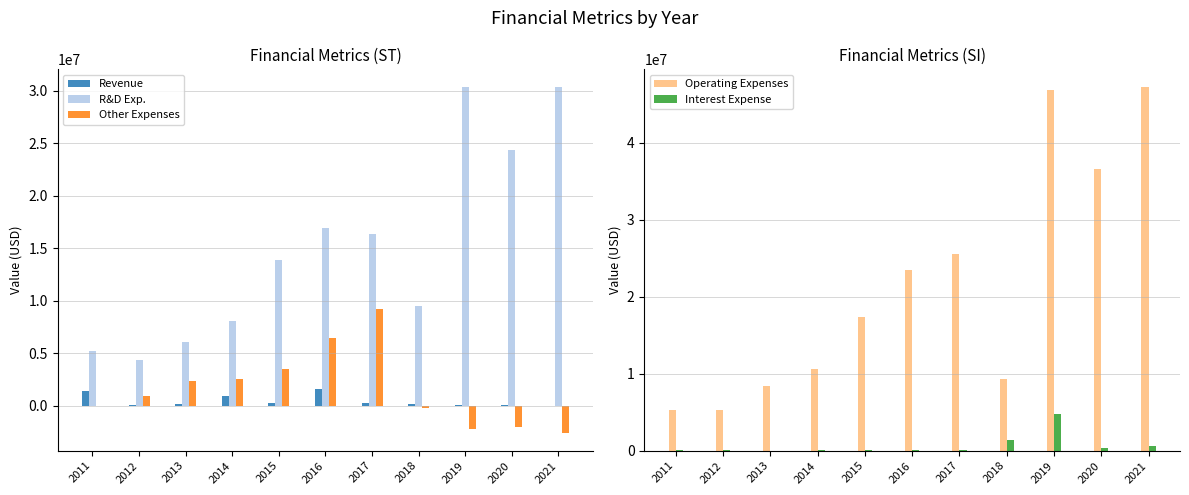

Reading left to right, list all the values displayed in this chart.

Revenue: 1360314	74153	184938	967500	265543	1558101	251968	116000	68000	50000	10000
R&D Exp.: 5212691	4312015	6025677	8075723	13901898	16915243	16336844	9535000	30411000	24330000	30378000
Other Expenses: 14547	914966	2338680	2511555	3505291	6497551	9182166	-245000	-2204000	-2071000	-2637000
Operating Expenses: 5227238	5226981	8364357	10587278	17407189	23412794	25519010	9290000	46847000	36530000	47175000
Interest Expense: 30768	77005	24570	55726	59517	102203	108367	1449000	4793000	333000	590000